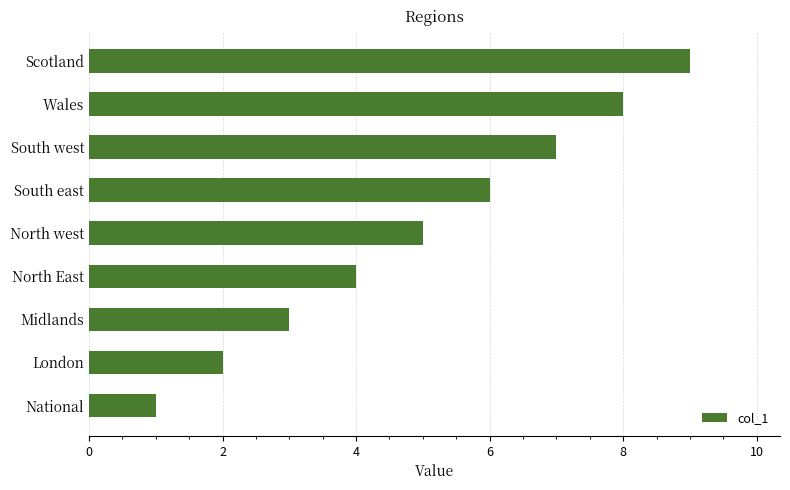

Is it true that the value at National is 0?

False